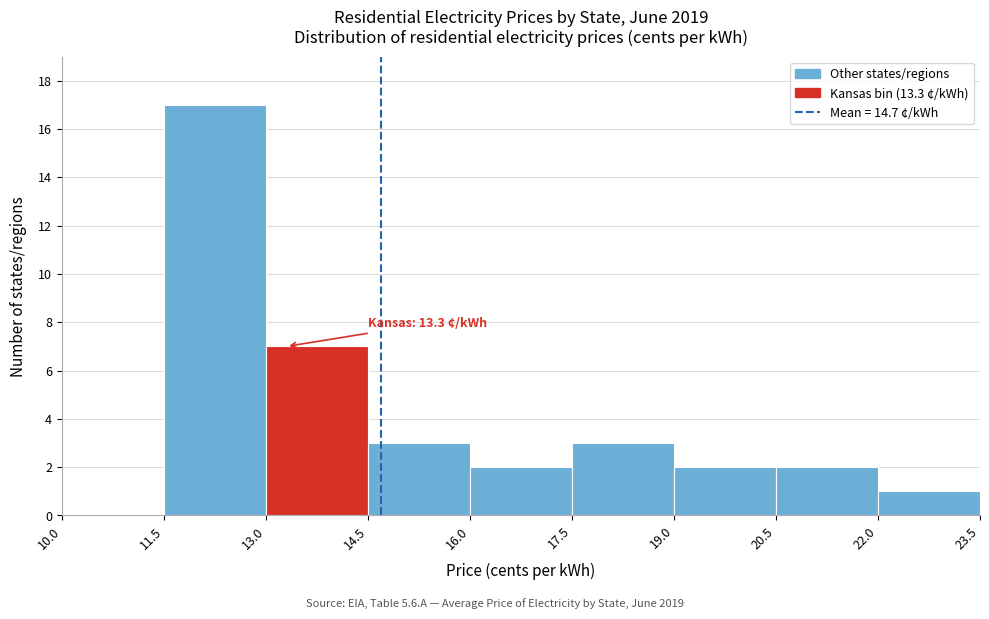

Which range on the x-axis has the tallest bar?

11.5 to 13.0